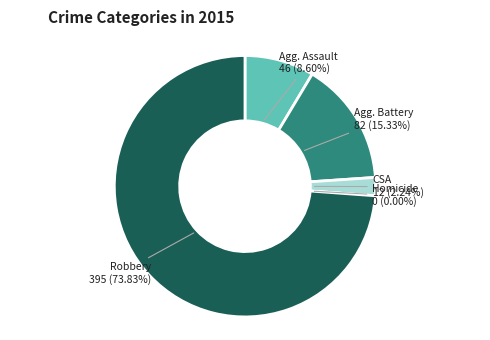

How many segments does this pie chart have?

5